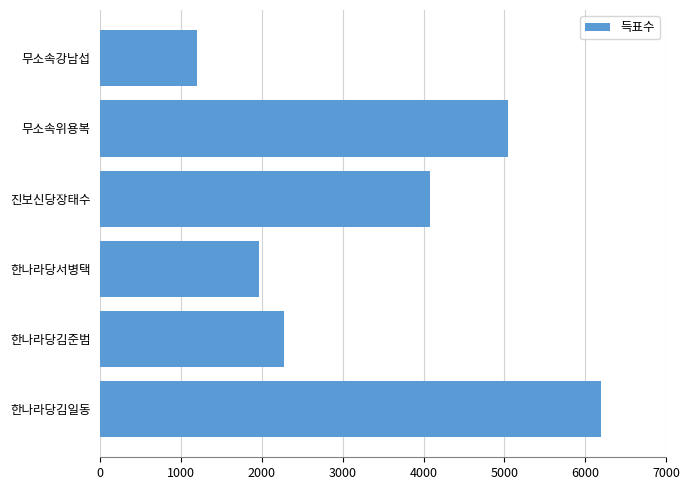

Does the chart contain stacked bars?

No